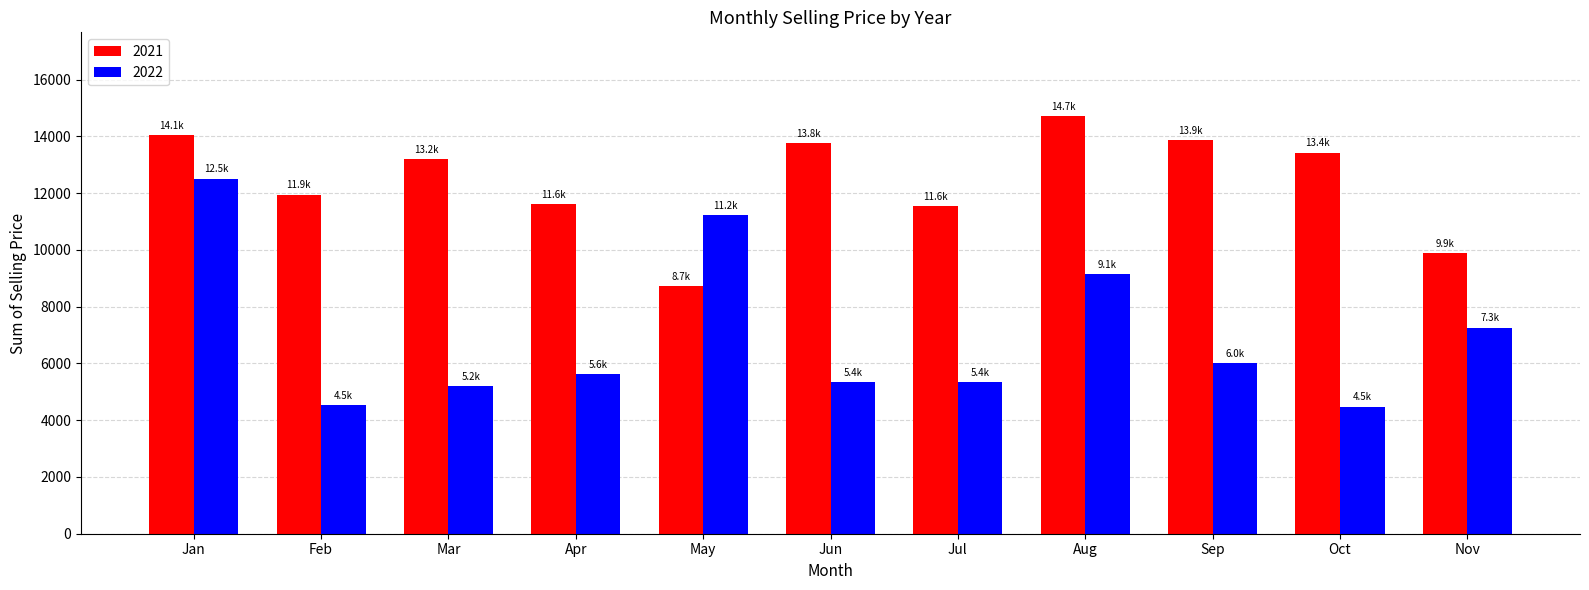

What is the sum of all 2022 values?

76708.2